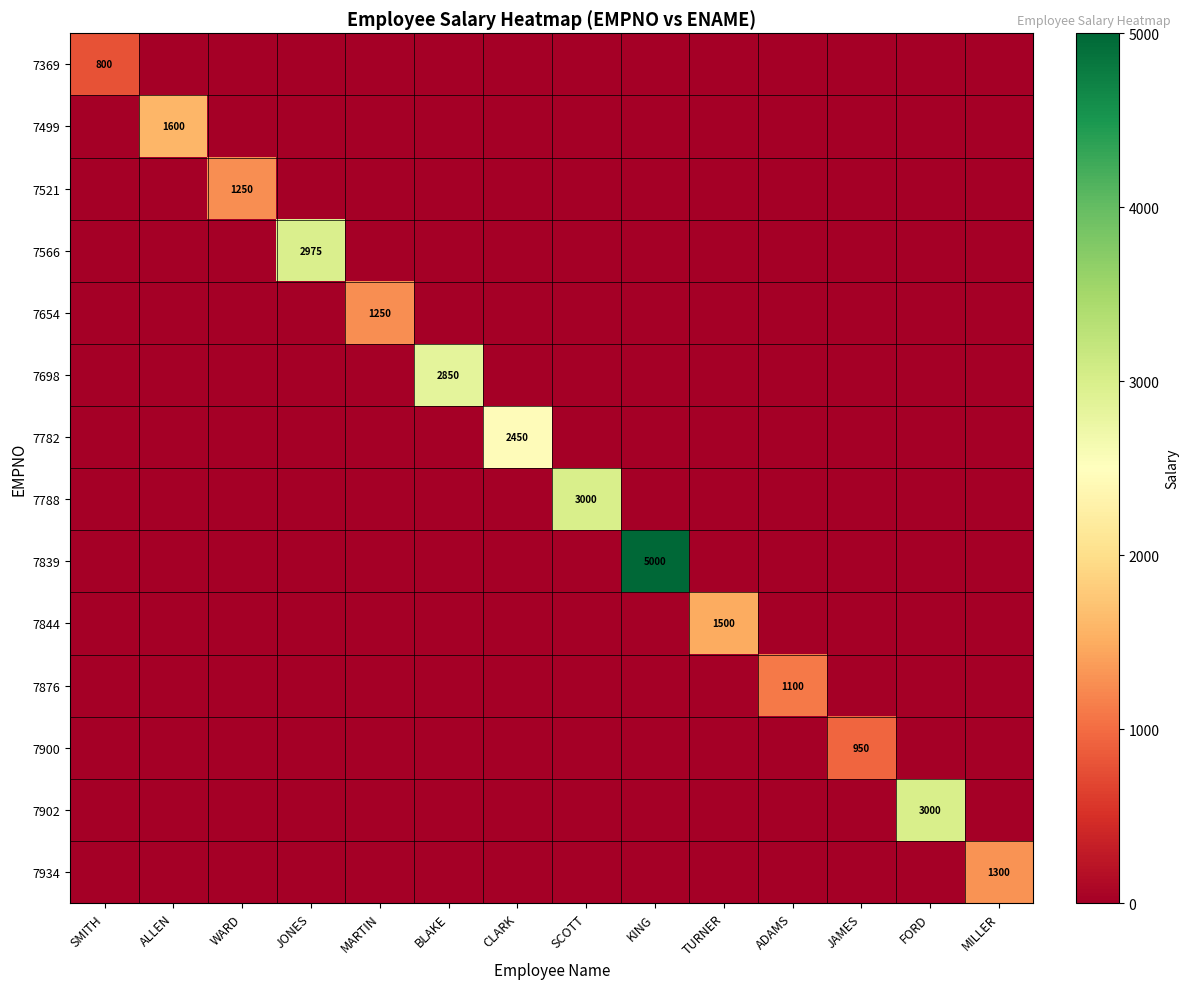

At which category is the sum across all series the highest?

KING